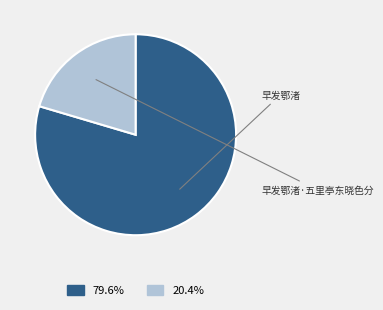

Is there any slice that represents more than half of the pie?

Yes